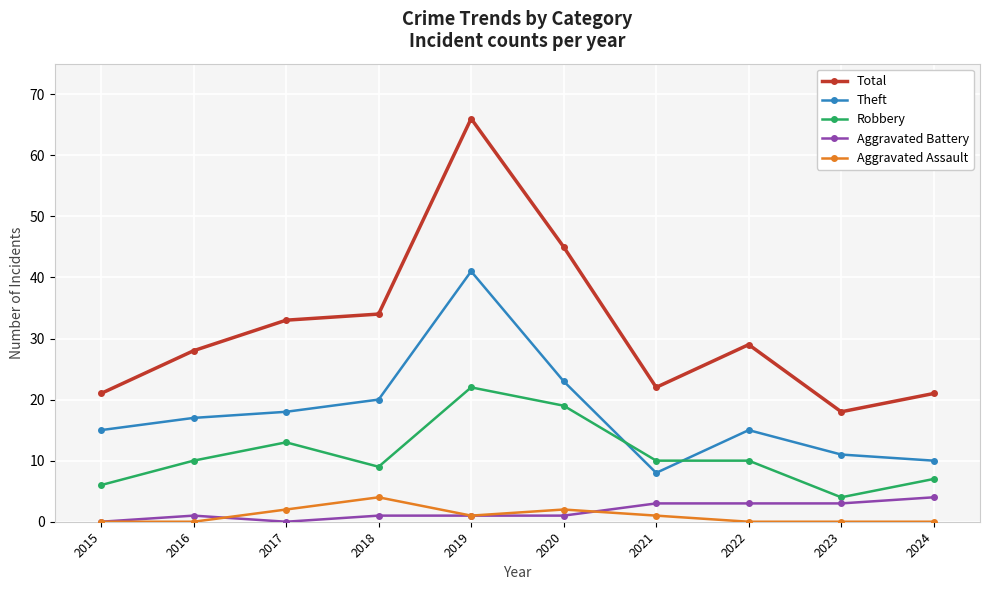

How many Aggravated Assault values are between 0 and 2?

9